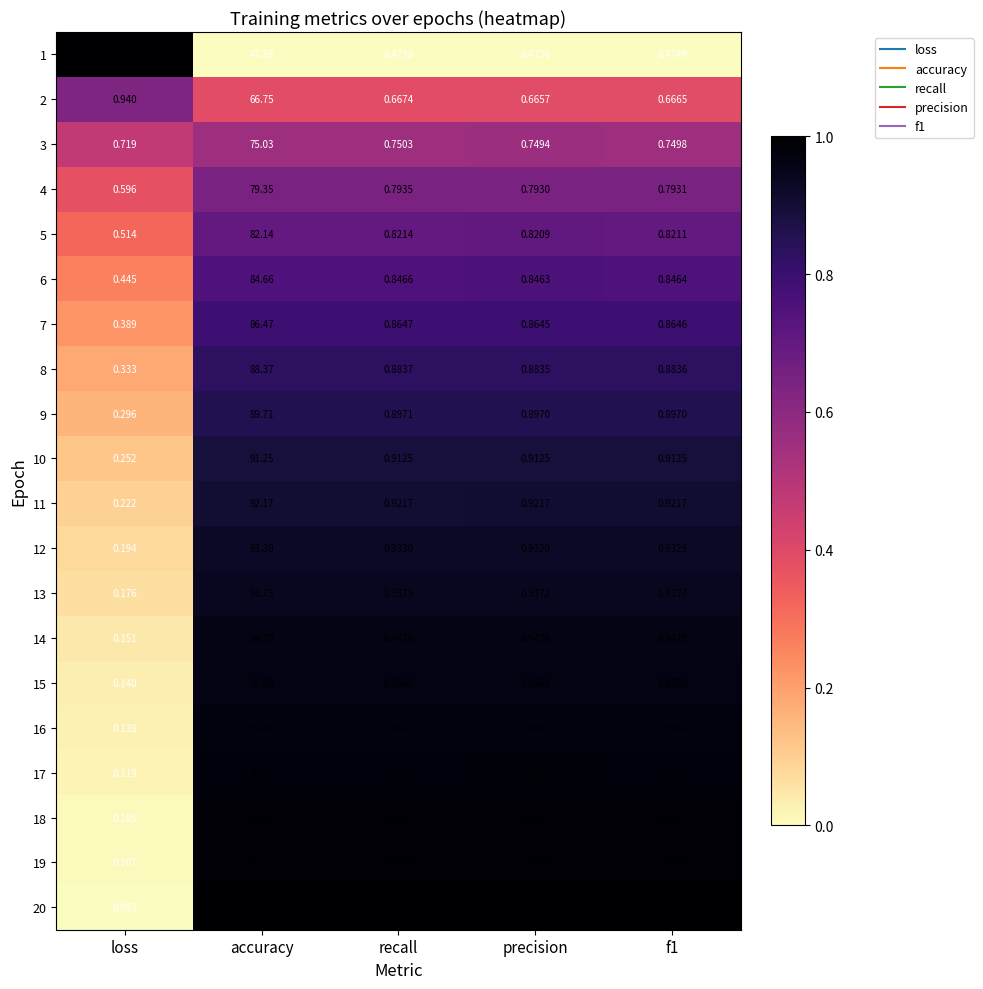

Which category has the highest value in the 9 series?

accuracy